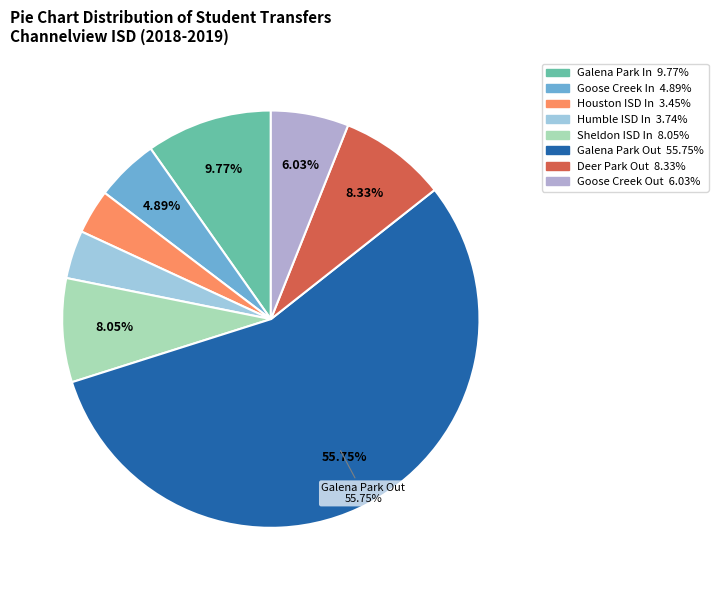

How many segments does this pie chart have?

8